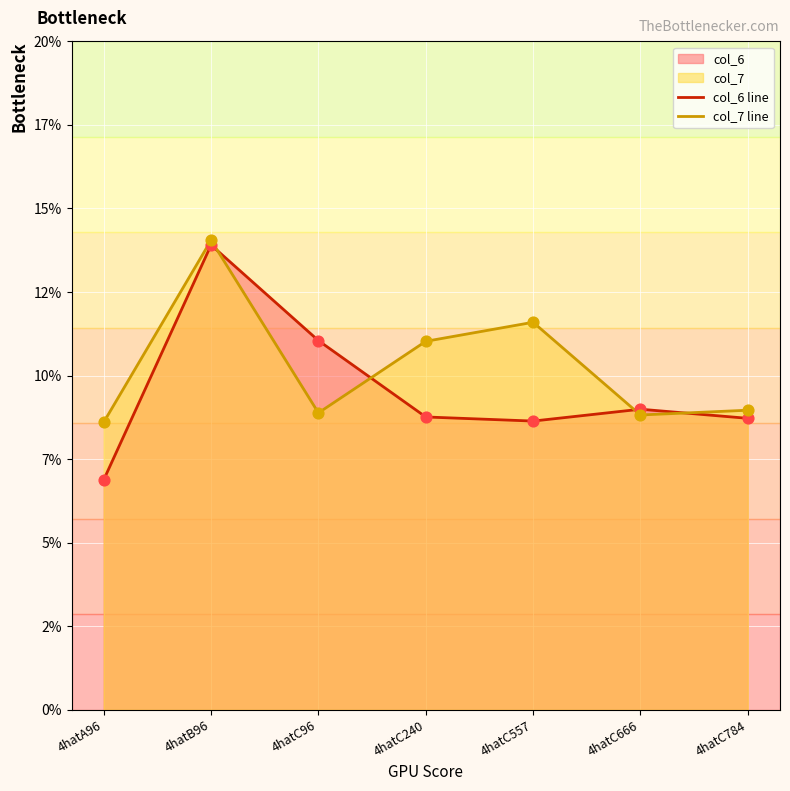

Is the value of col_7 line at 4hatC784 greater than the value of col_6 line at 4hatC666?

No